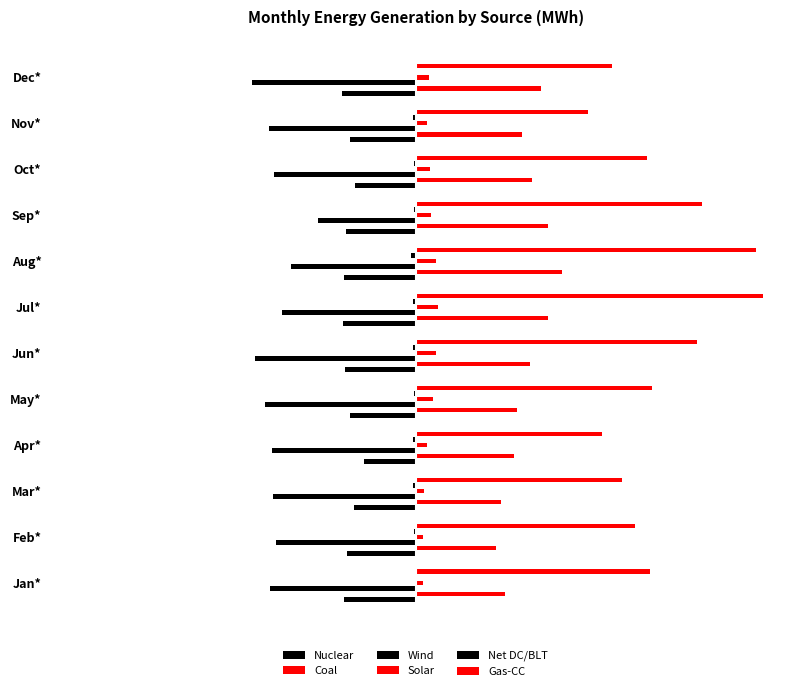

Rank the categories by Net DC/BLT value from lowest to highest.

Aug*, Mar*, Apr*, Jul*, Nov*, Jun*, May*, Sep*, Oct*, Feb*, Jan*, Dec*